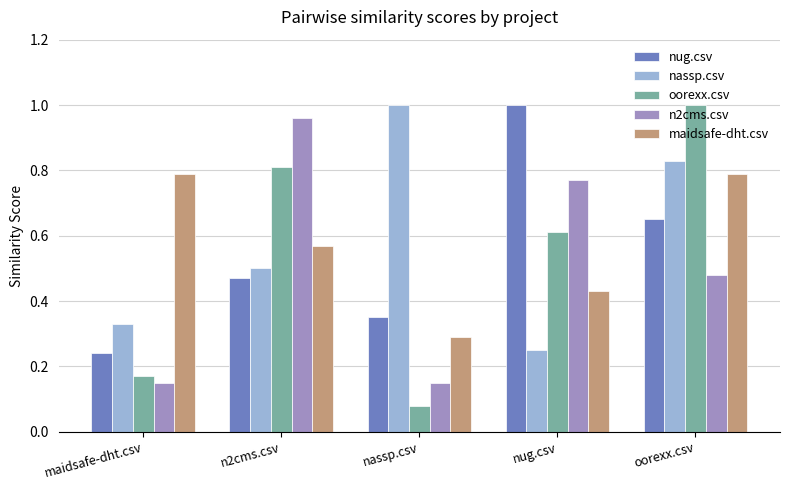

Which category has the lowest value across all series?

nassp.csv